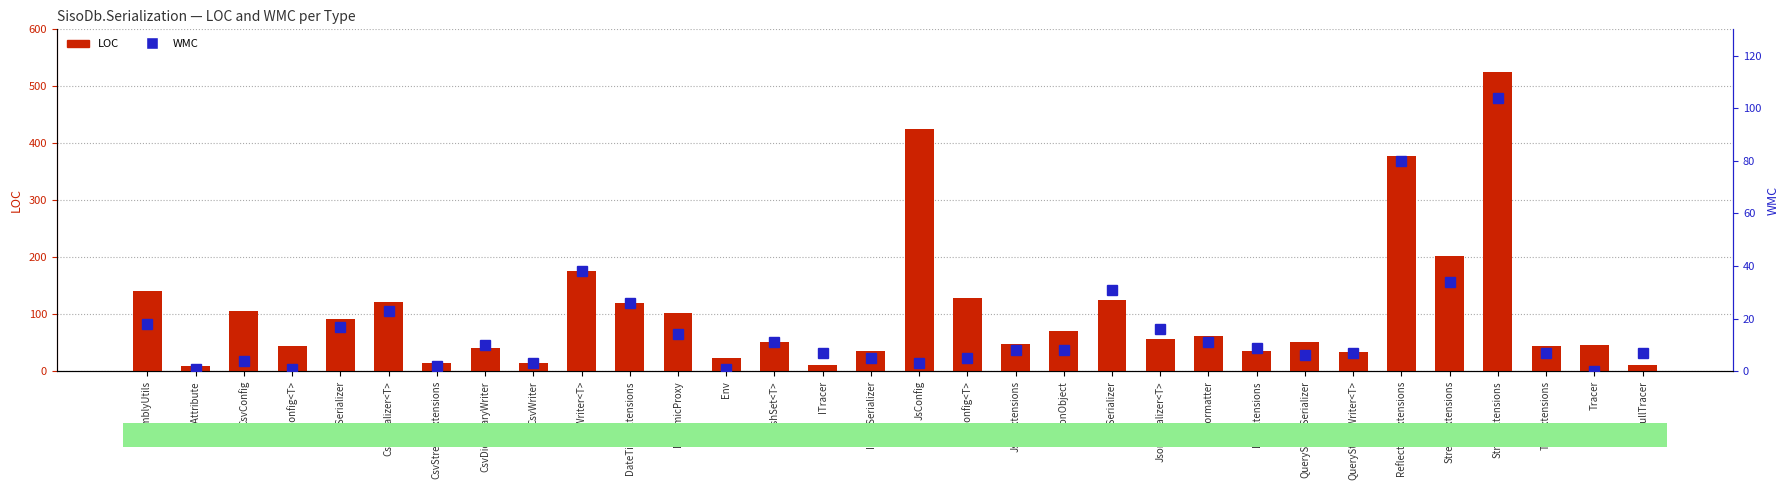

What is the value of the LOC bar at the 16th from the left?

35